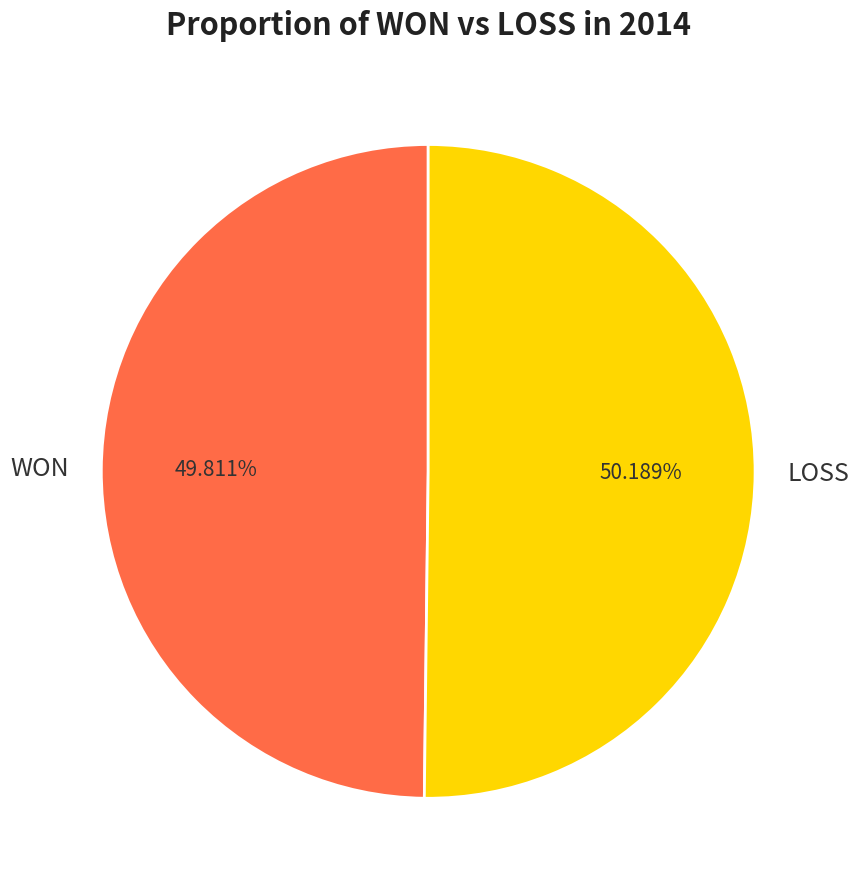

True or false: LOSS accounts for 59% of the total.

False